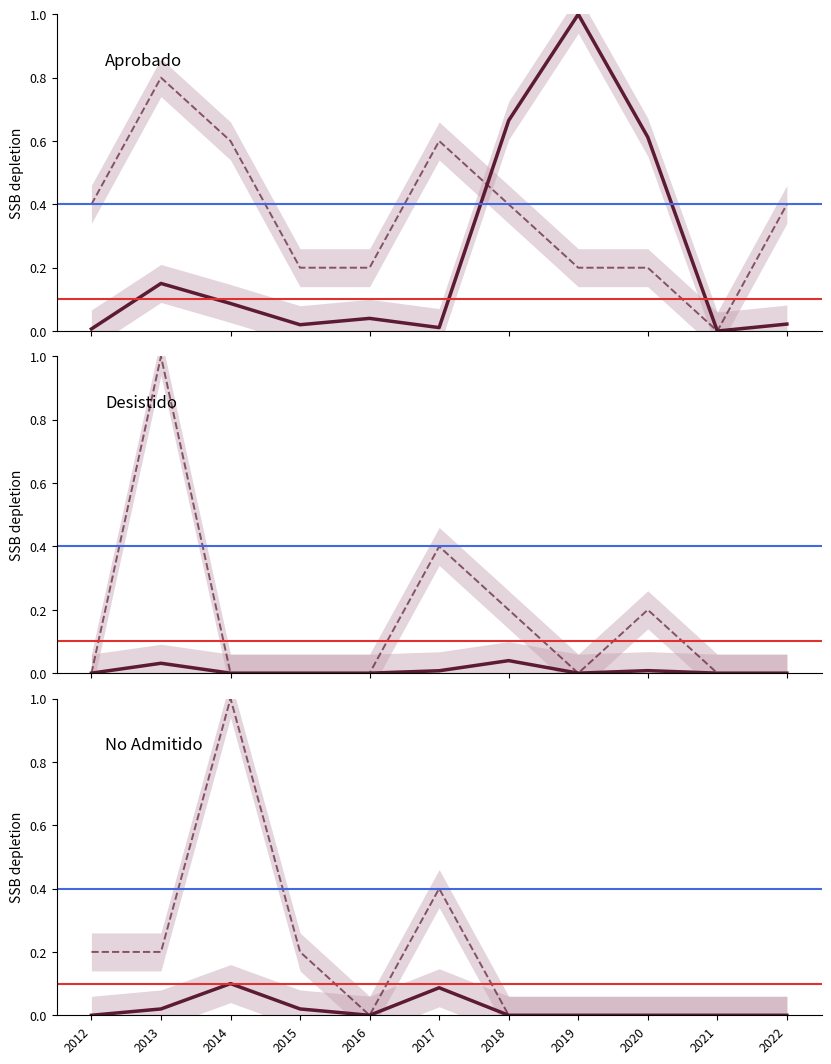

Count the Inversión (norm.) values in the range 0 to 1.

11